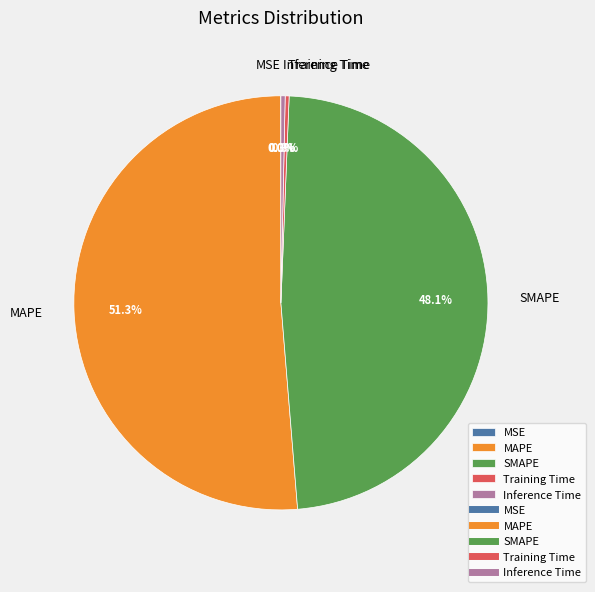

What is the majority slice?

MAPE